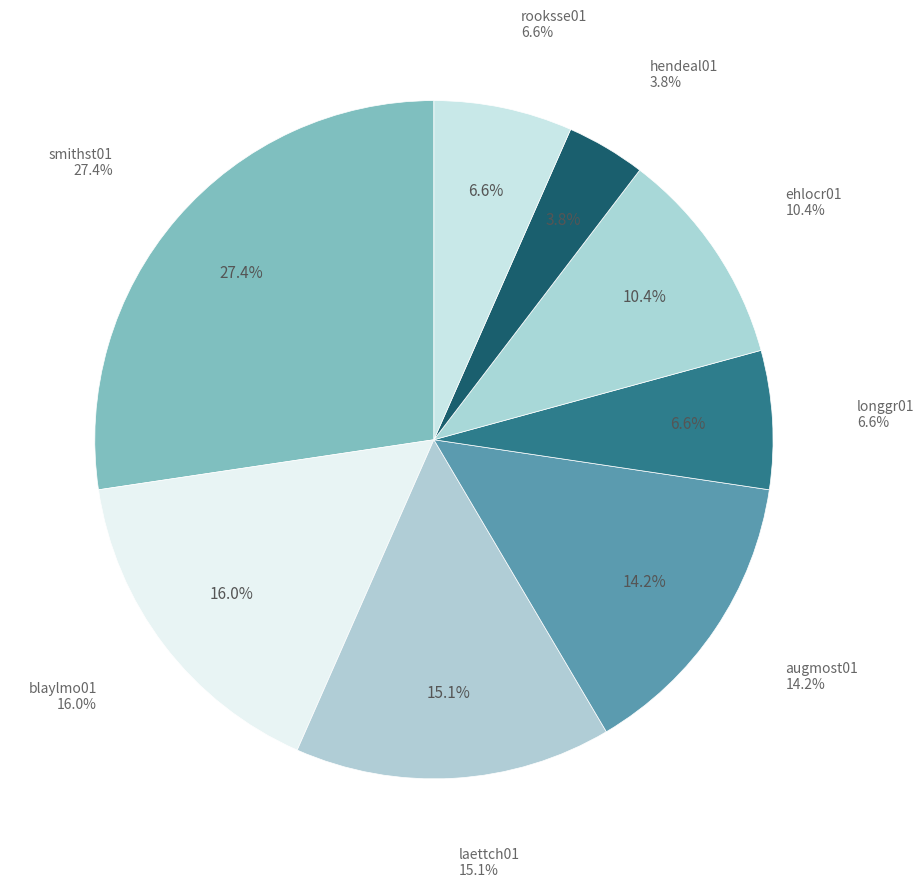

To the nearest percent, what portion does blaylmo01 represent?

16%